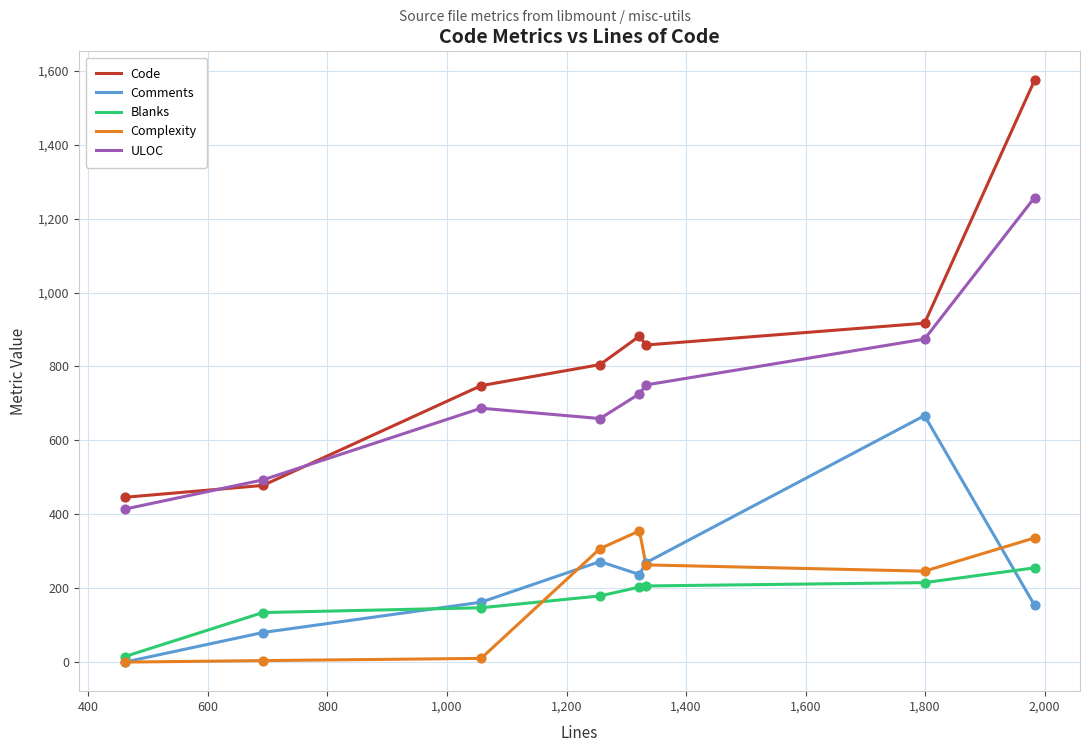

What are all the series names shown in the legend?

Code, Comments, Blanks, Complexity, ULOC